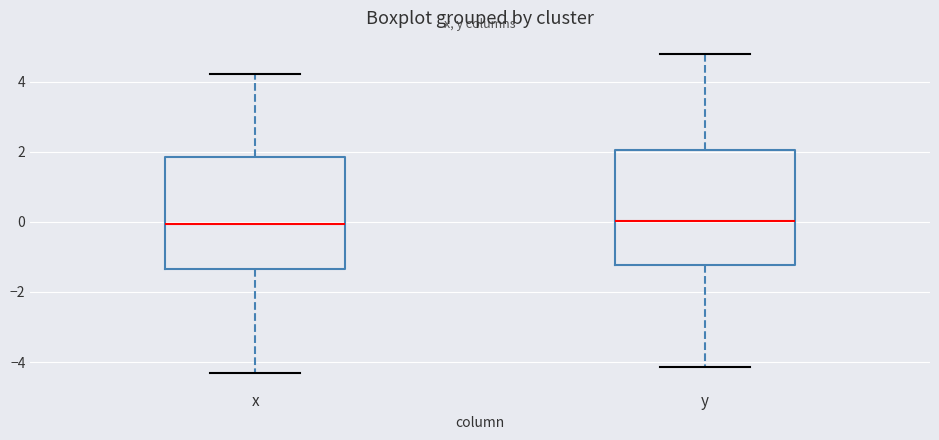

Where is the lower edge of the box for x on the y-axis? The values are not printed on the chart, so give them approximately, as read against the axis.

-1.4